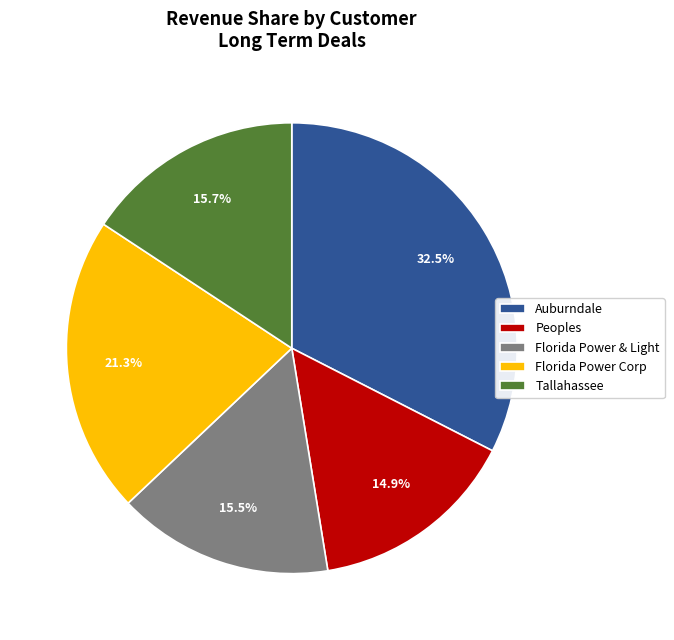

Combined, what portion of the pie is Peoples and Florida Power & Light?

30.4%